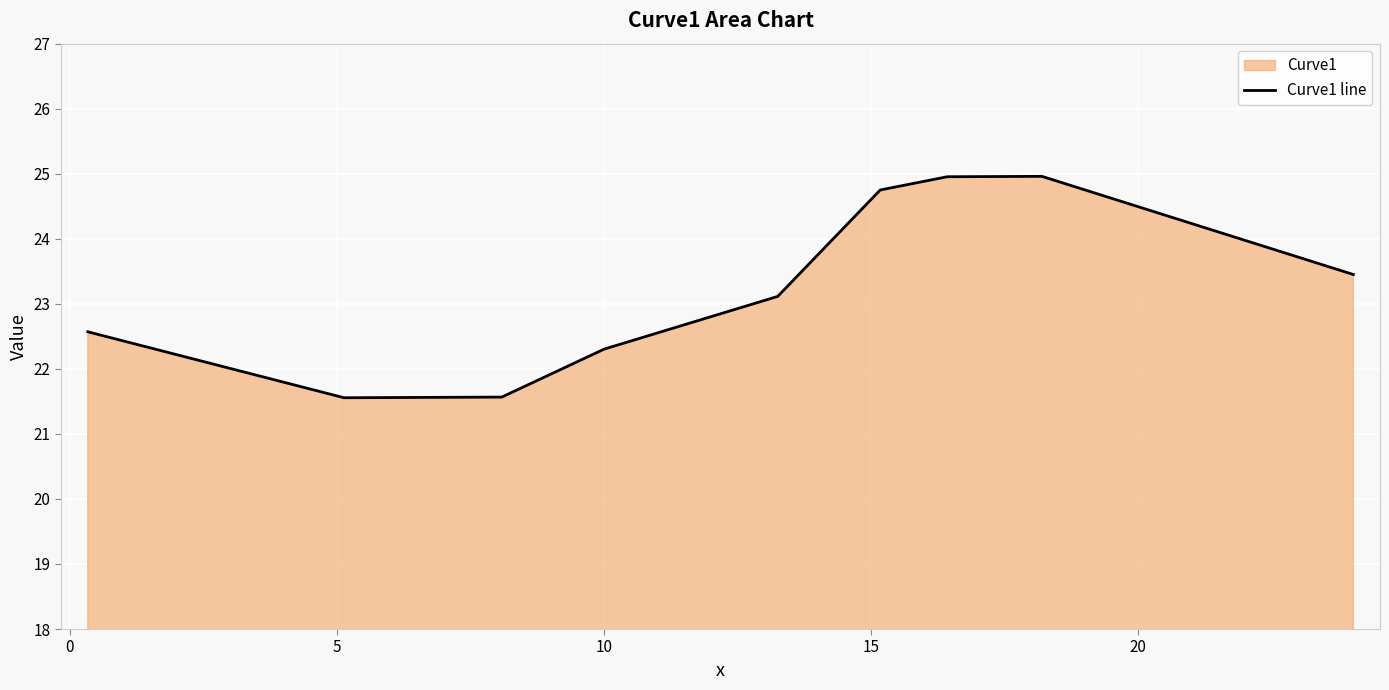

How many lines are shown in the chart?

1